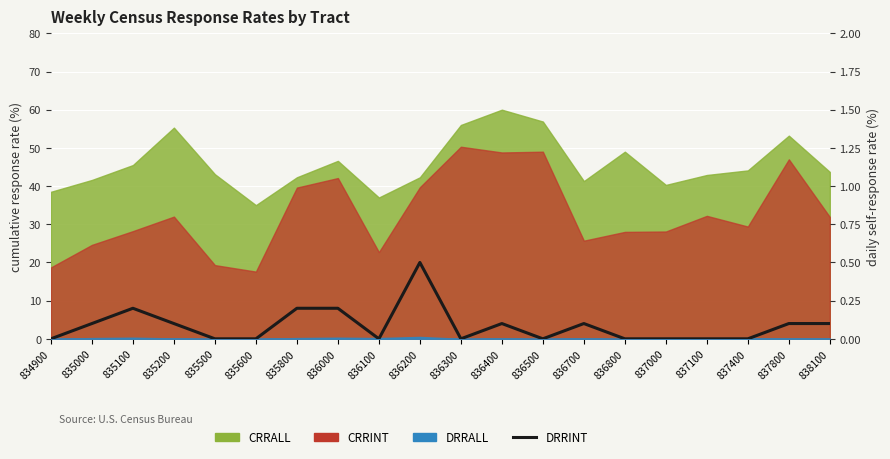

The chart shows a value of 0.0 at 837000. True or false?

True